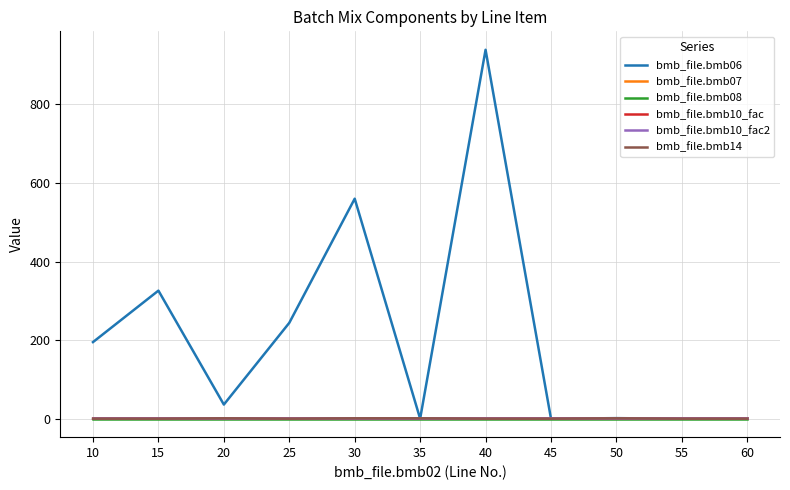

What is the greatest value displayed?

939.0